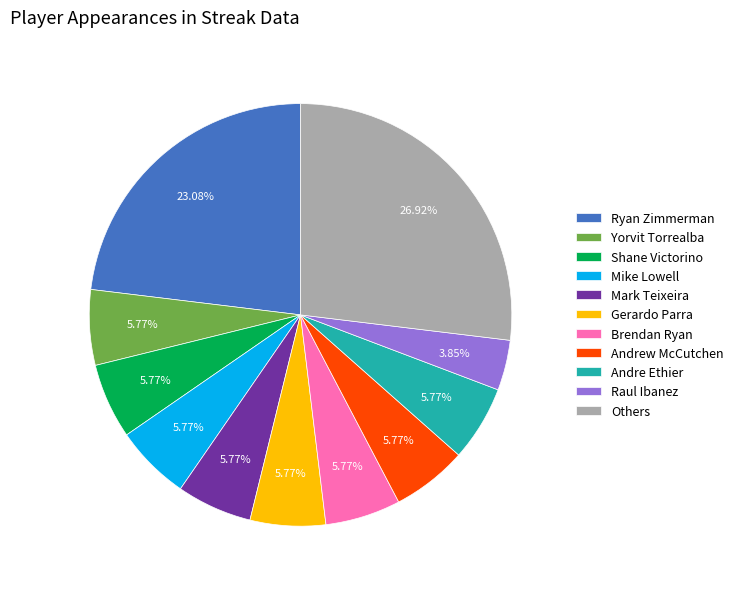

Is there a majority slice in this chart?

No